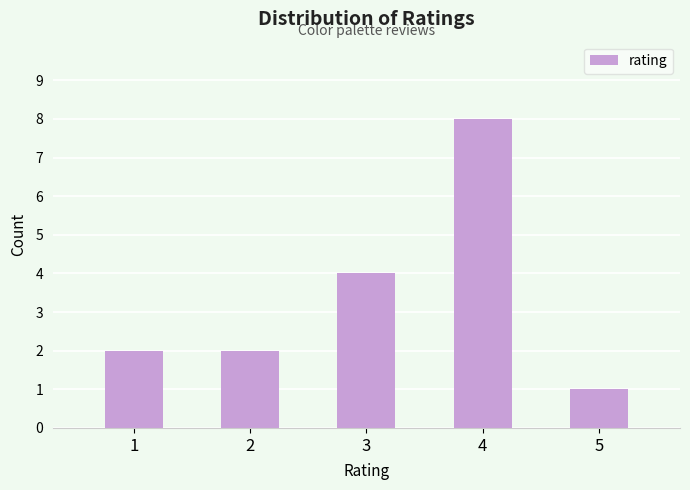

The chart shows a value of 1 at 1. True or false?

False